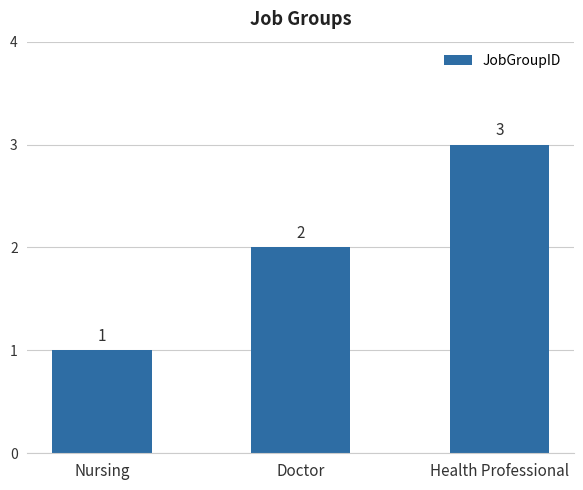

What is the sum of all values?

6